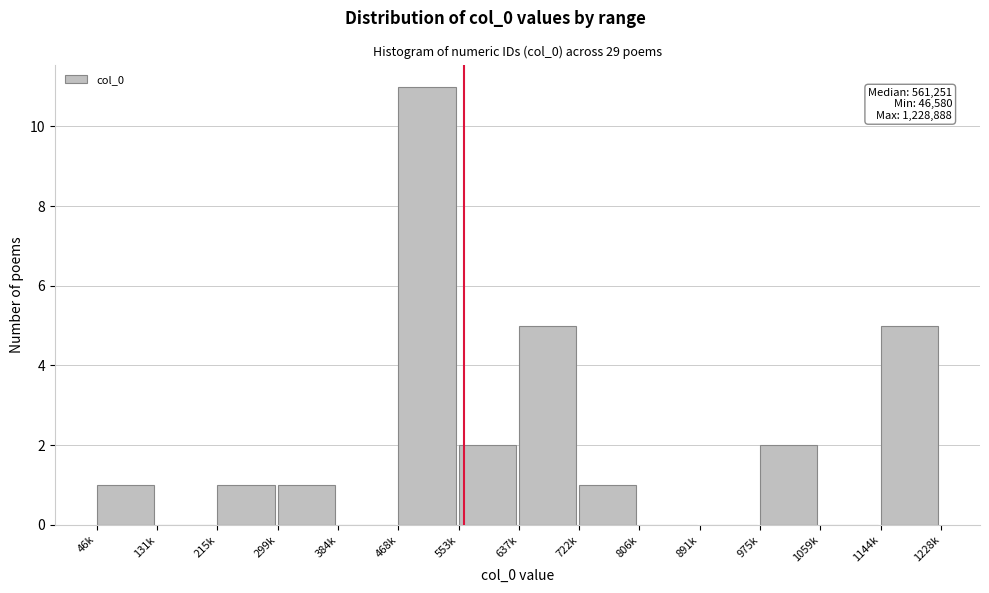

Reading right to left, list all the values displayed in this chart.

1144k=5	1059k=0	975k=2	891k=0	806k=0	722k=1	637k=5	553k=2	468k=11	384k=0	299k=1	215k=1	131k=0	46k=1